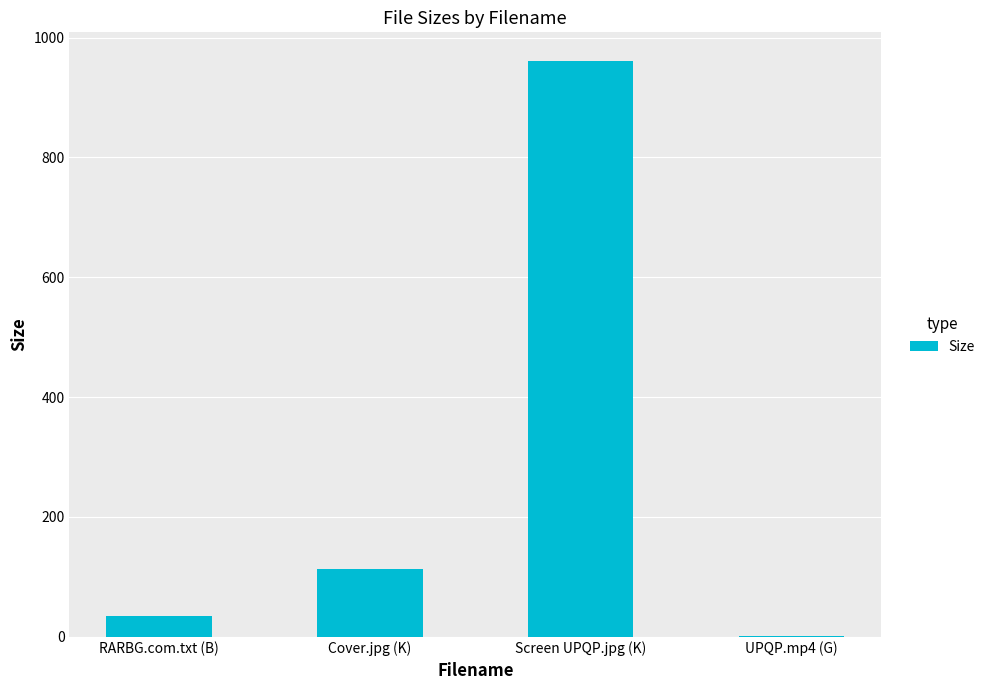

True or false: the data shows 1385.1 at Screen UPQP.jpg (K).

False